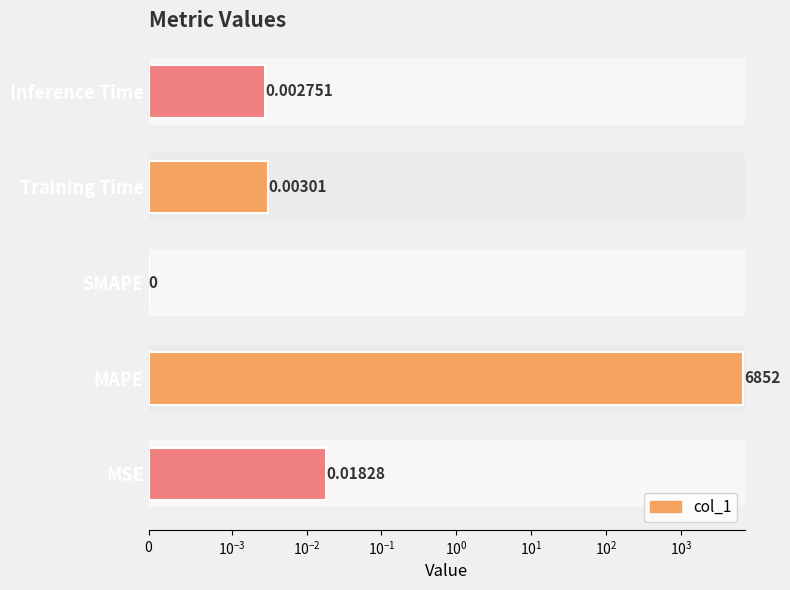

What is the average value?

1370.5